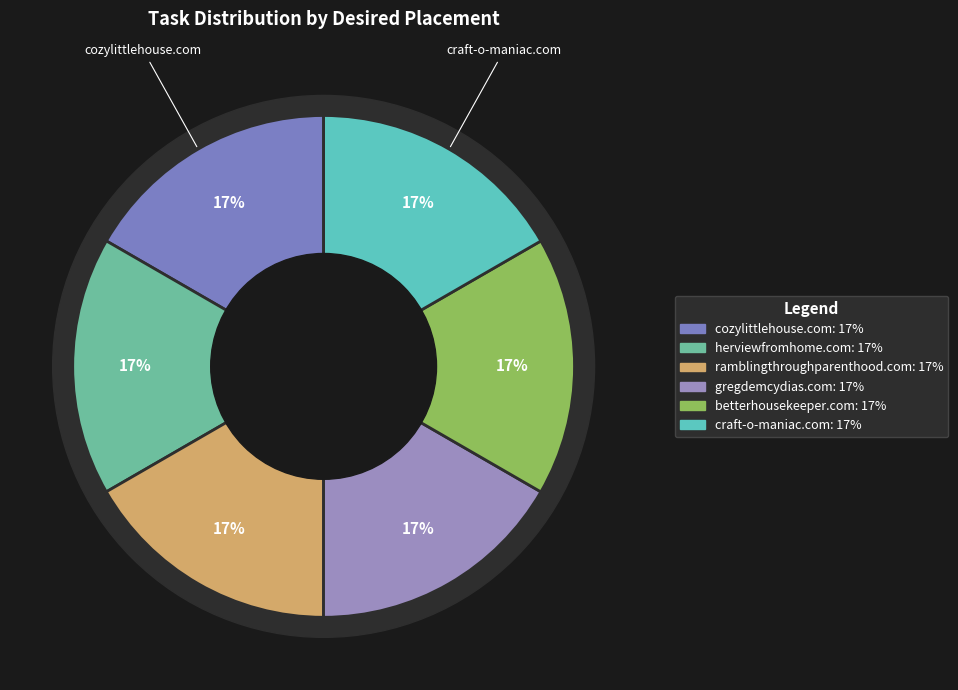

Rank the categories by value from highest to lowest.

craft-o-maniac.com, betterhousekeeper.com, gregdemcydias.com, ramblingthroughparenthood.com, herviewfromhome.com, cozylittlehouse.com